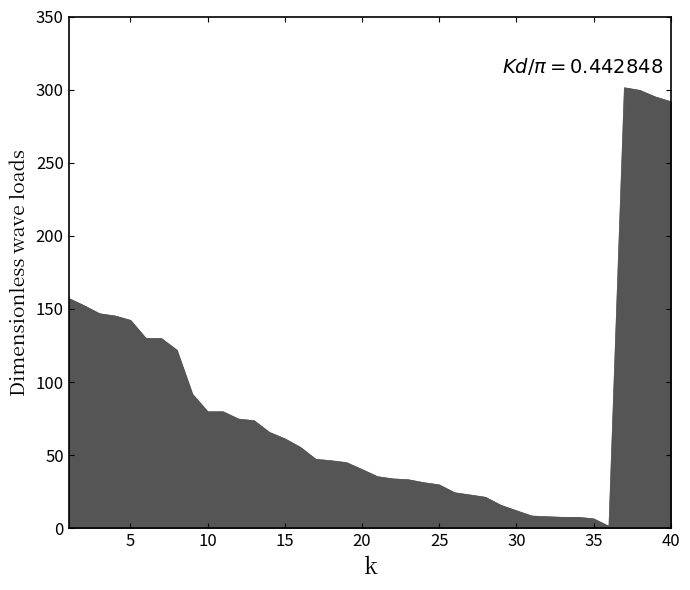

How many values are below 55?

20